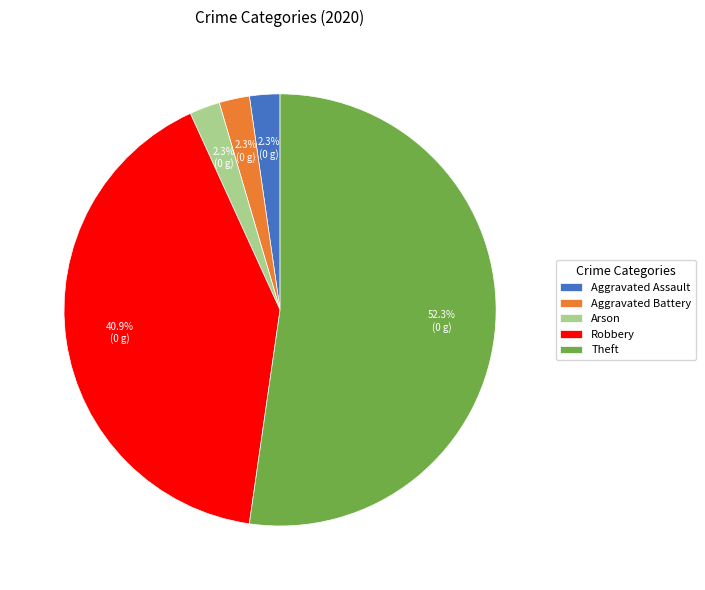

True or false: Robbery accounts for 27% of the total.

False